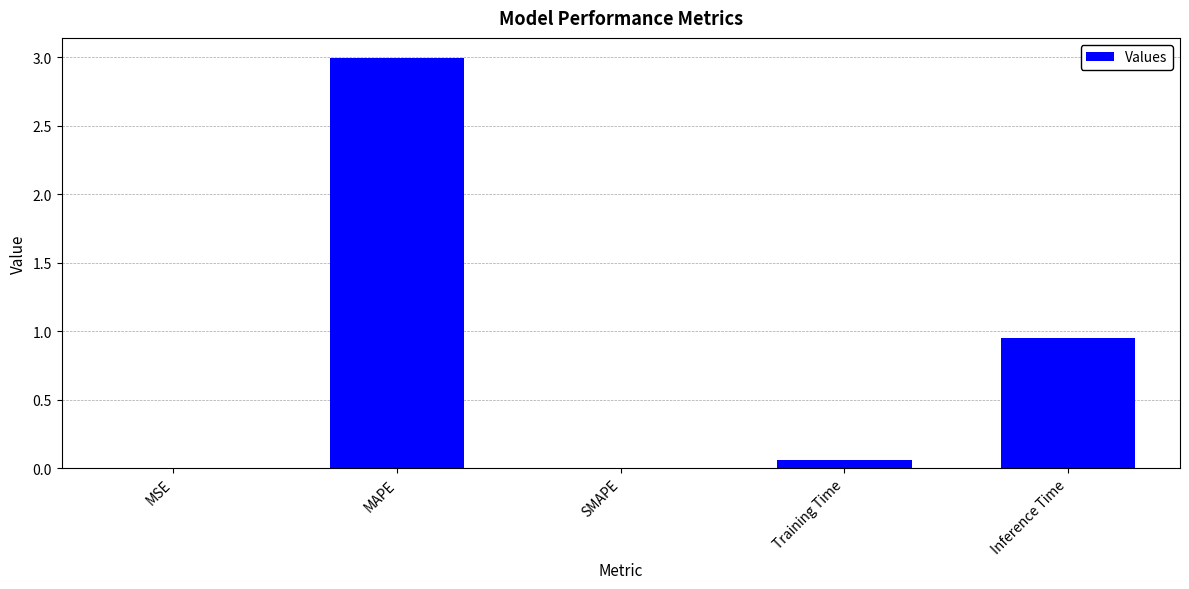

The chart shows a value of -0.9 at SMAPE. True or false?

False